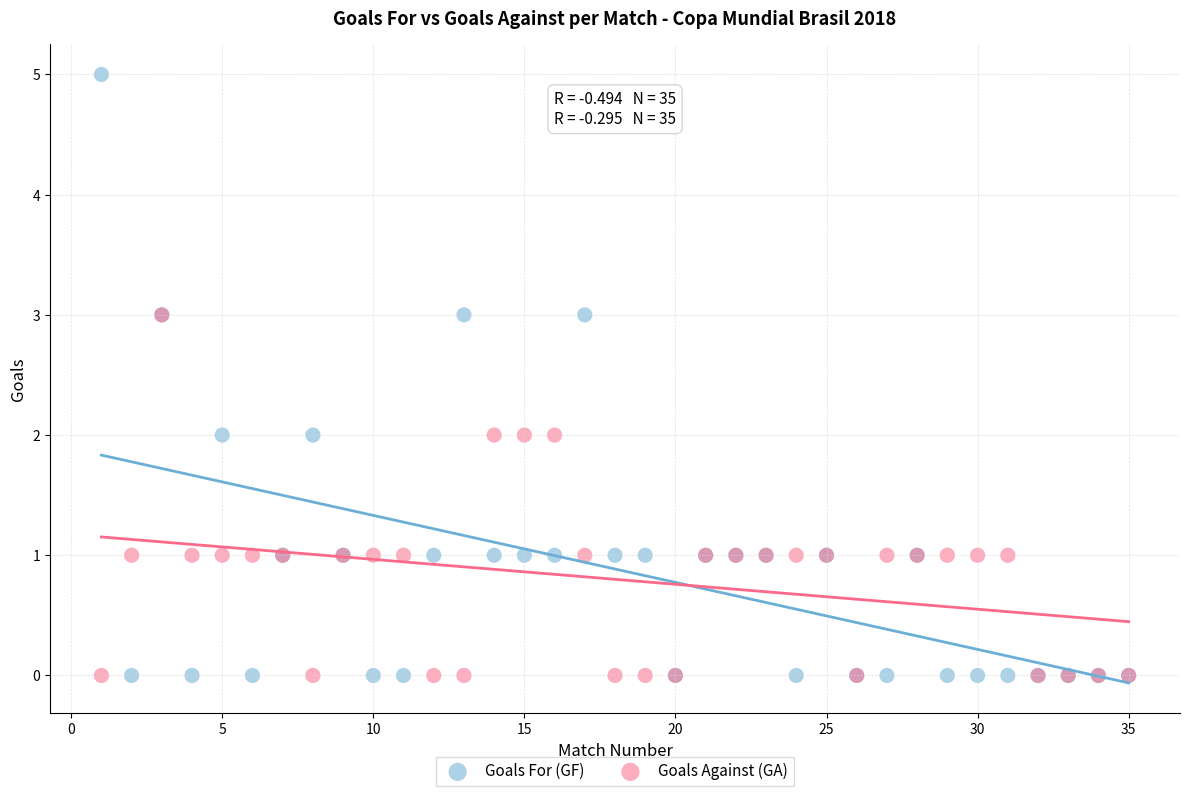

Which series has the widest spread of Y values?

Goals For (GF)